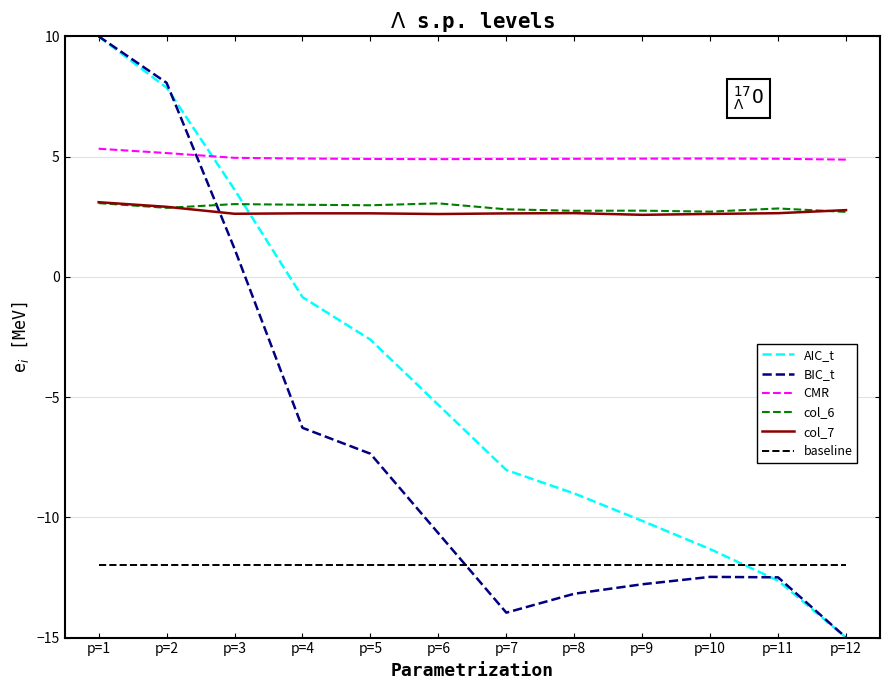

How many lines are shown in the chart?

6